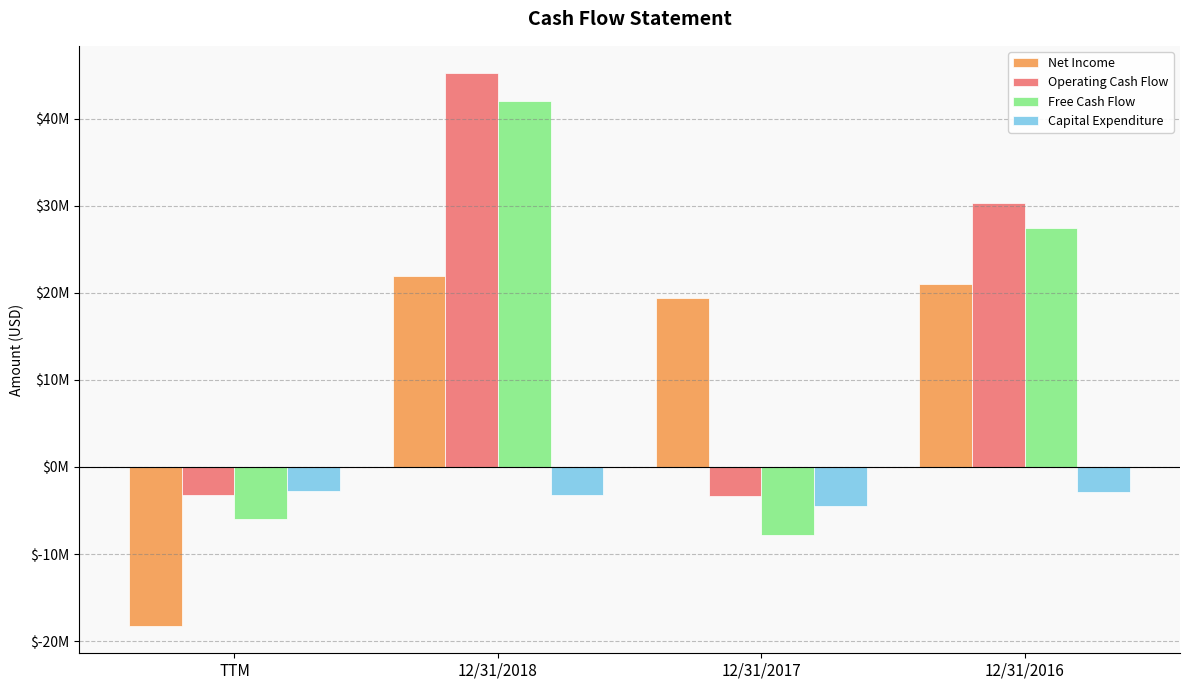

What are all the series names shown in the legend?

Net Income, Operating Cash Flow, Free Cash Flow, Capital Expenditure